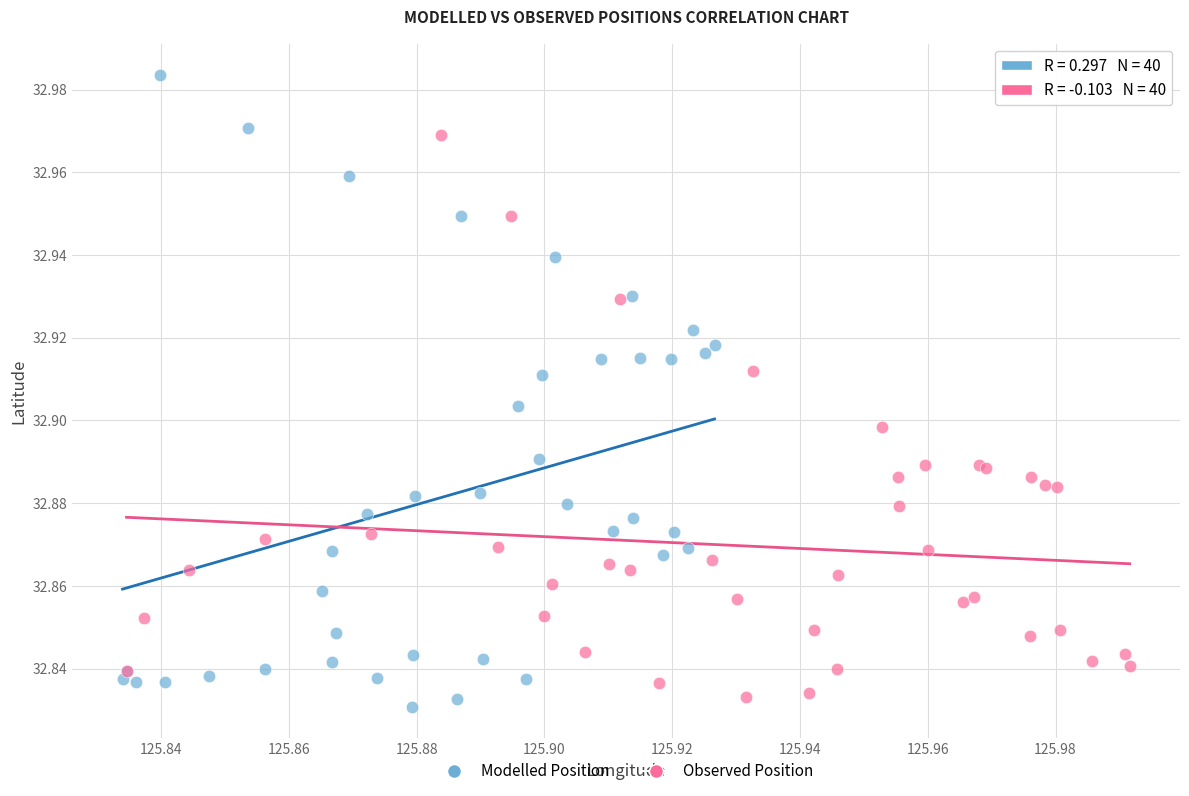

Which series contains the lowest Y value?

Modelled Position